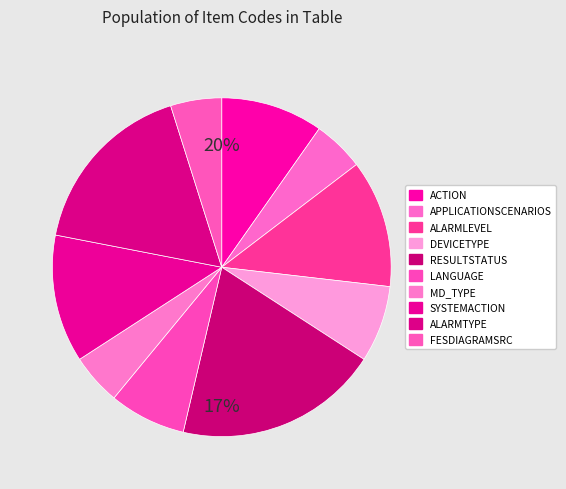

What is the change in value from ACTION to DEVICETYPE?

-1